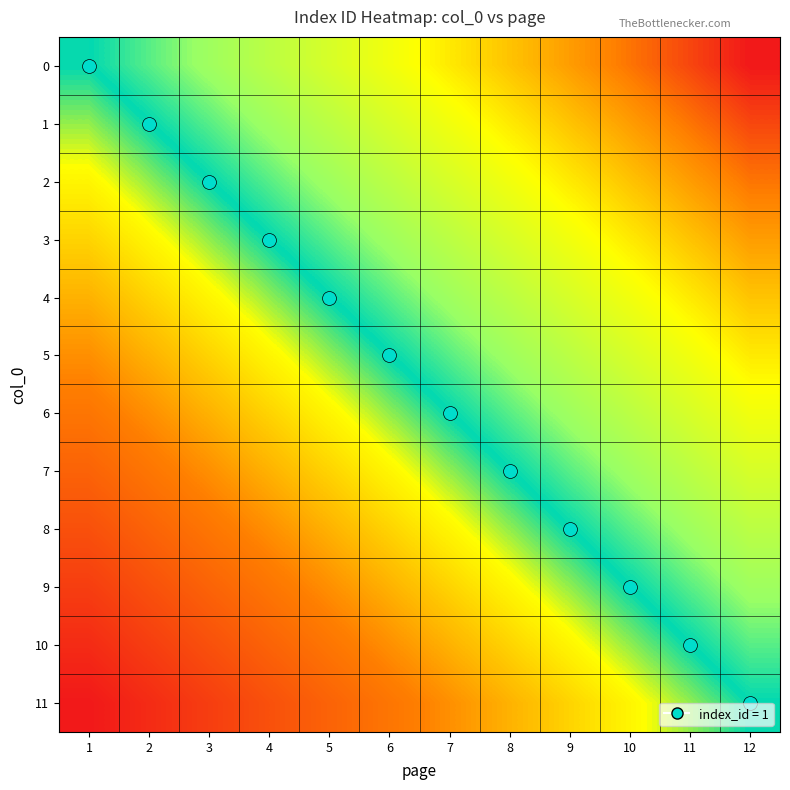

What is the spread (max minus min) of values at 1?

0.5